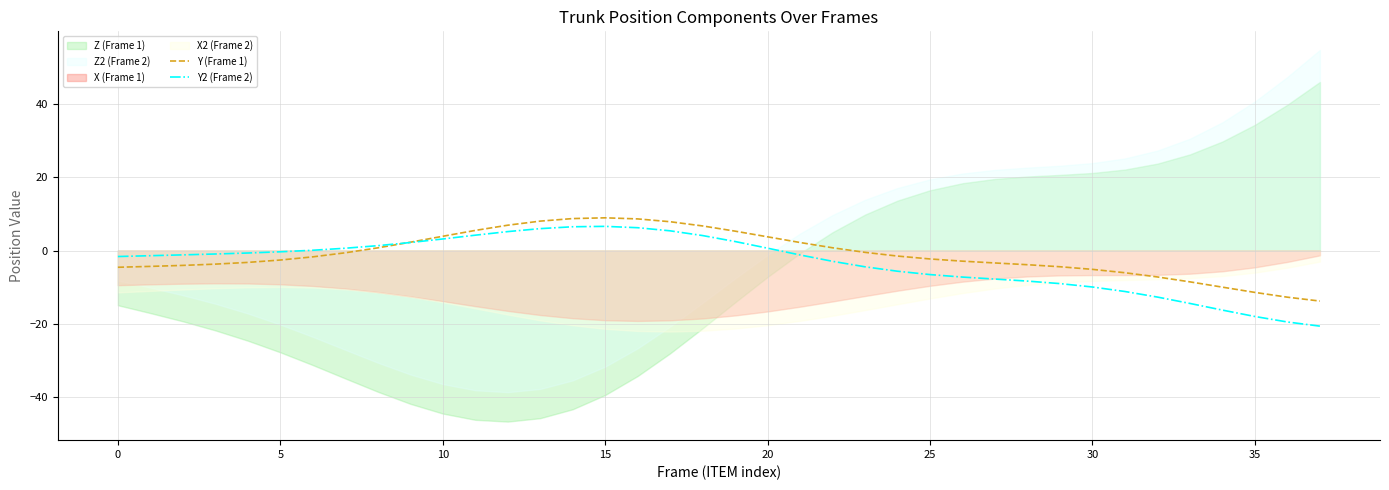

The Y2 (Frame 2) series shows -0.3 at 5. True or false?

True